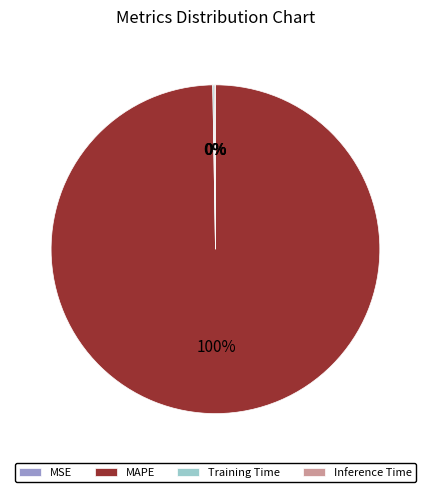

What is the largest slice in the pie chart?

MAPE